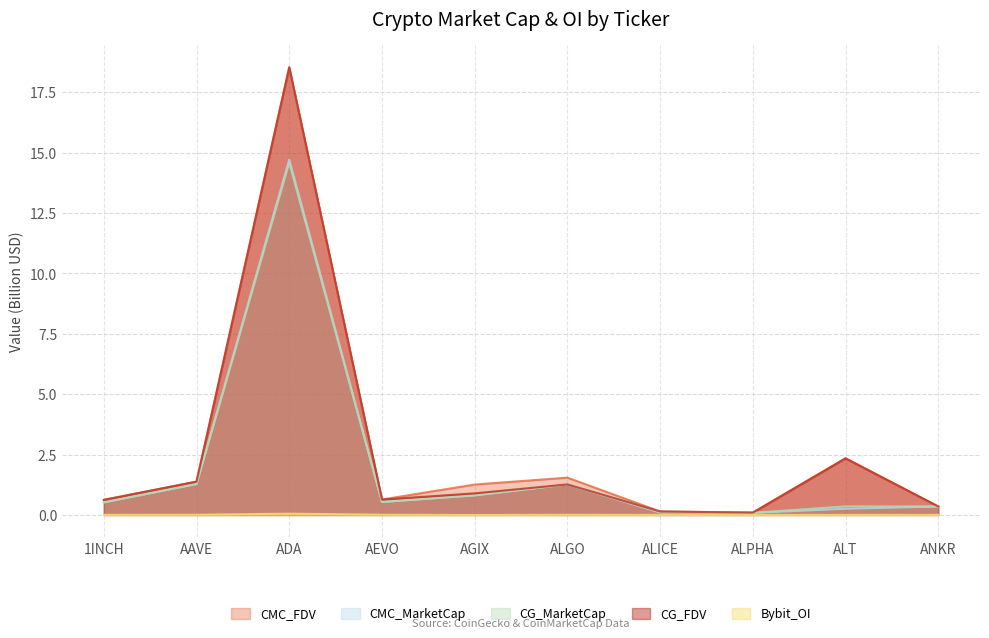

Reading right to left, extract all data points from this chart.

CMC_FDV: ANKR=0.4	ALT=2.3	ALPHA=0.1	ALICE=0.1	ALGO=1.5	AGIX=1.3	AEVO=0.6	ADA=18.5	AAVE=1.4	1INCH=0.6
CMC_MarketCap: ANKR=0.4	ALT=0.3	ALPHA=0.1	ALICE=0.1	ALGO=1.3	AGIX=0.8	AEVO=0.5	ADA=14.7	AAVE=1.3	1INCH=0.5
CG_MarketCap: ANKR=0.4	ALT=0.4	ALPHA=0.1	ALICE=0.1	ALGO=1.3	AGIX=0.8	AEVO=0.5	ADA=14.6	AAVE=1.3	1INCH=0.5
CG_FDV: ANKR=0.4	ALT=2.3	ALPHA=0.1	ALICE=0.1	ALGO=1.3	AGIX=0.9	AEVO=0.6	ADA=18.5	AAVE=1.4	1INCH=0.6
Bybit_OI: ANKR=0.0	ALT=0.0	ALPHA=0.0	ALICE=0.0	ALGO=0.0	AGIX=0.0	AEVO=0.0	ADA=0.1	AAVE=0.0	1INCH=0.0